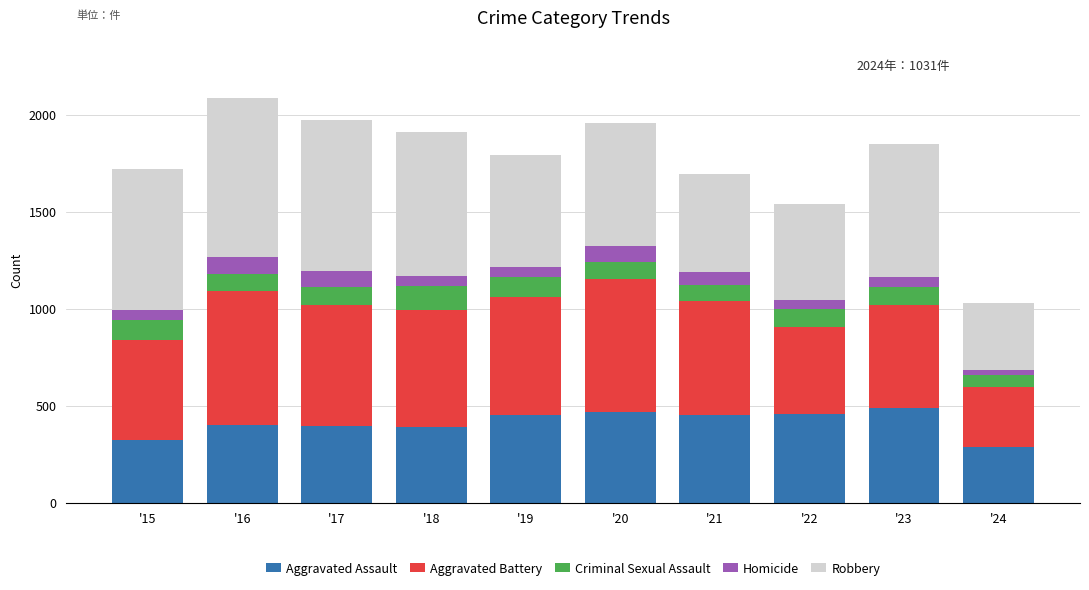

What is the average value of the Aggravated Assault series?

412